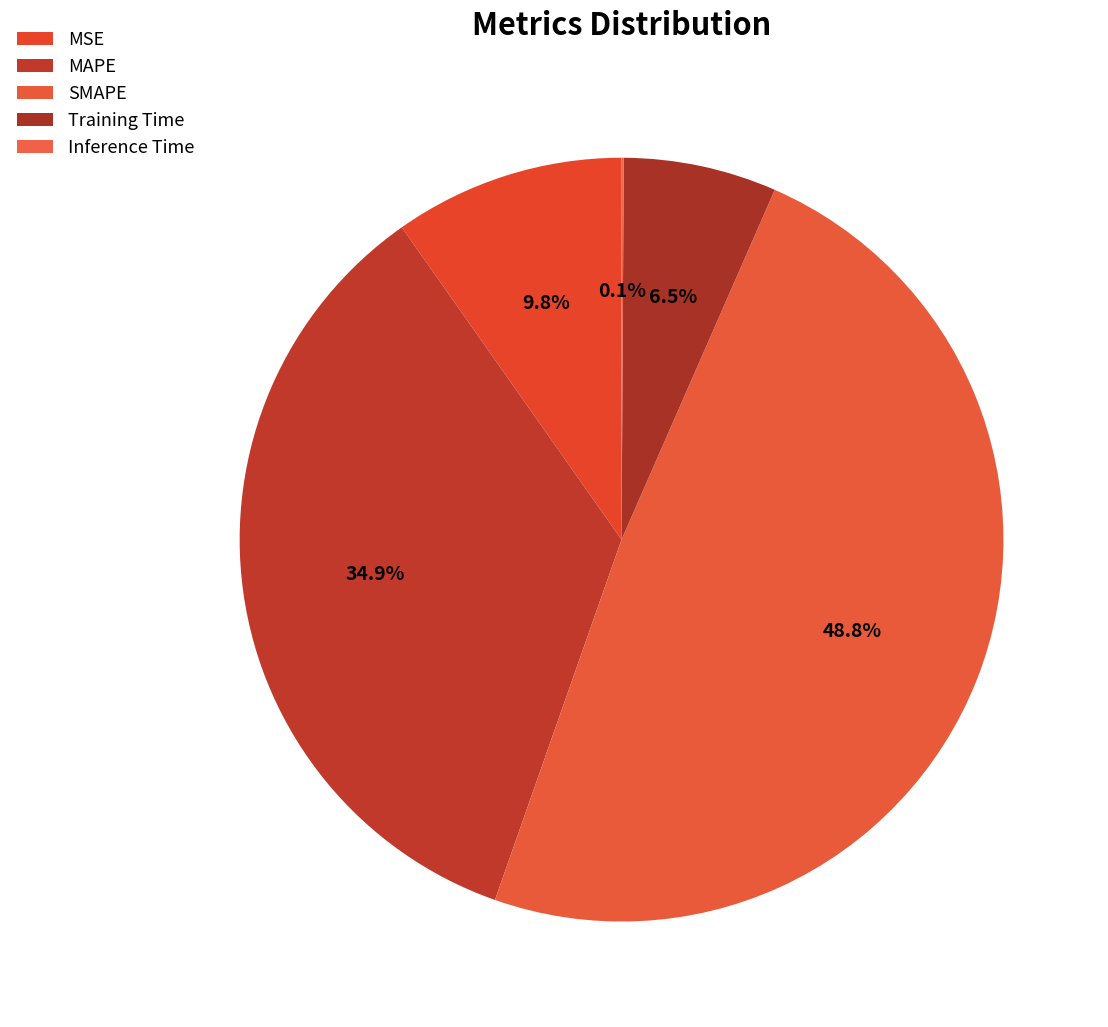

What is the change in value from MSE to Training Time?

-0.1